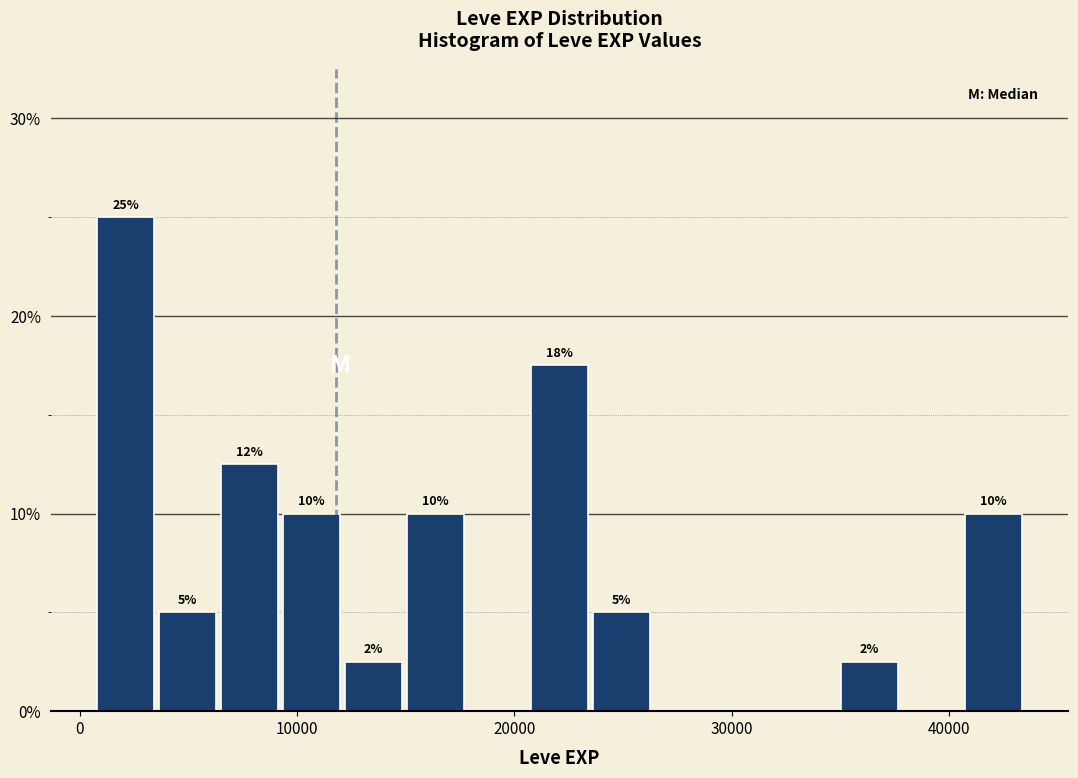

Around what value on the x-axis is the tallest bar? Give the approximate position of its centre, as read against the axis.

2000